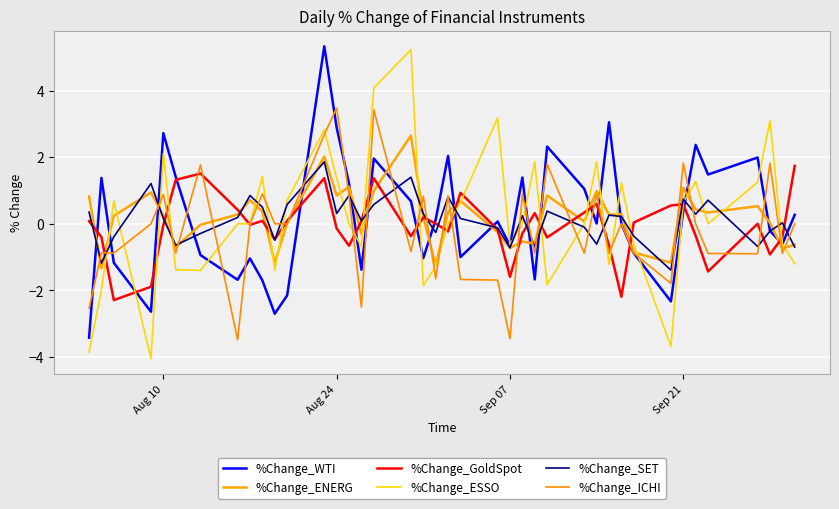

How many lines are shown in the chart?

6